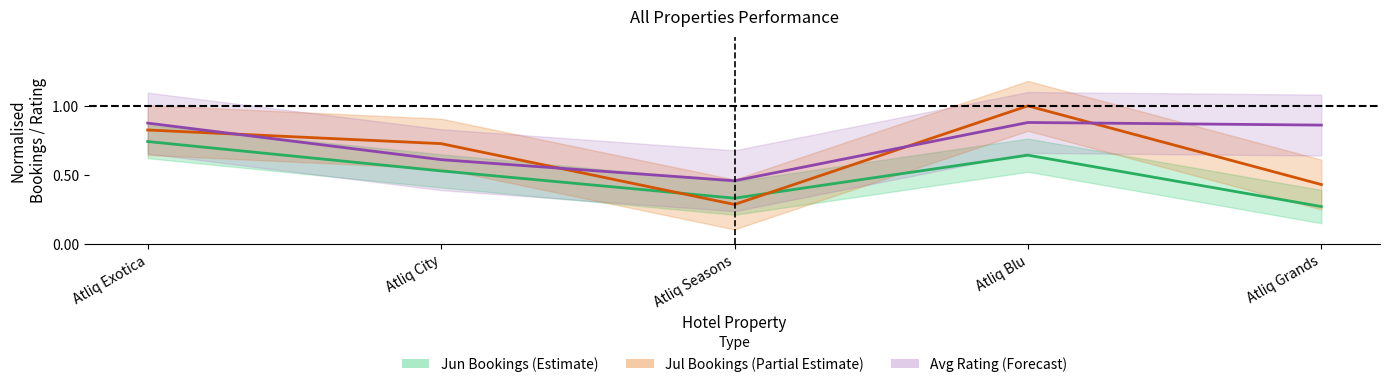

What is the difference between the maximum and minimum values in the Total_Bookings_Jun series?

0.5